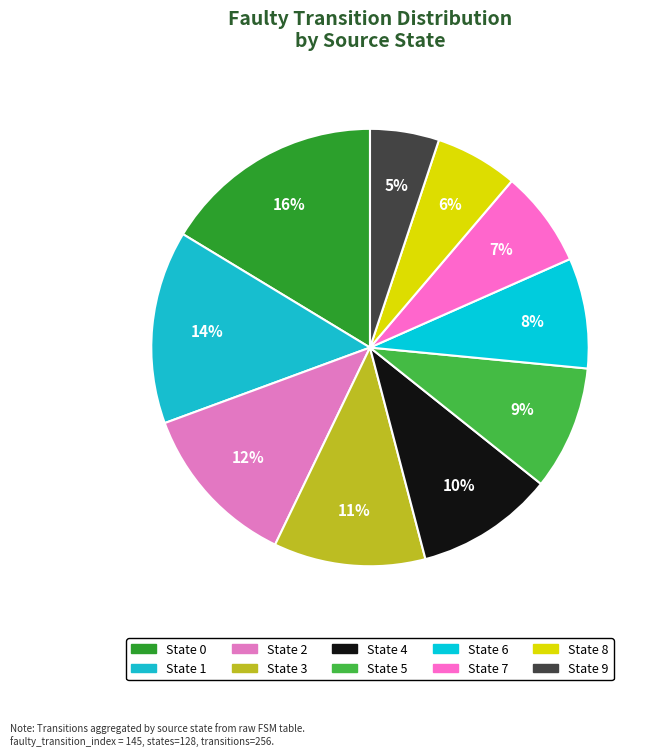

Which slice is the smallest?

State 9